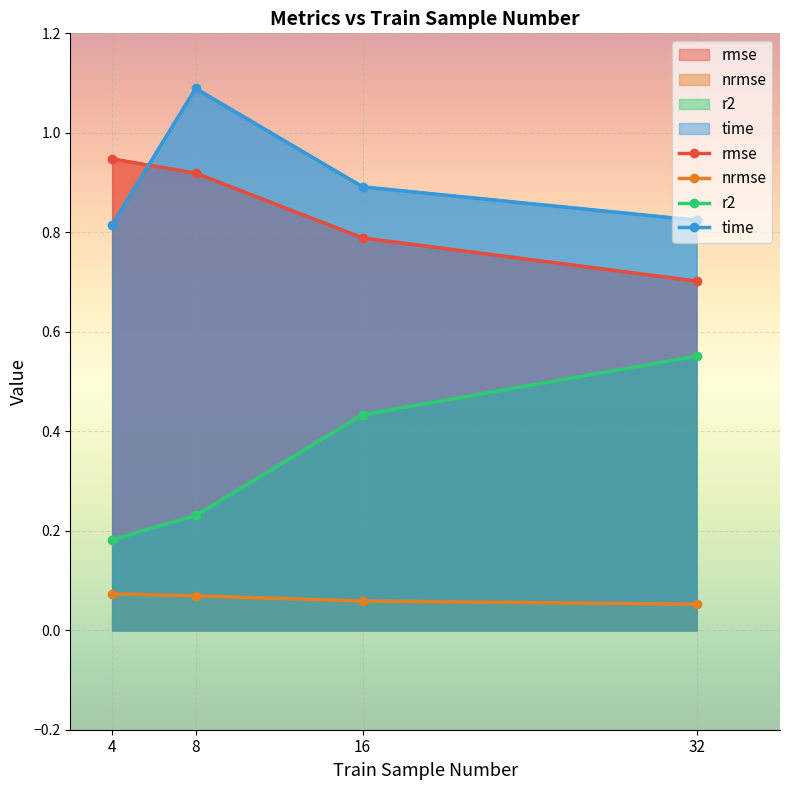

Where is rmse nearest to the value 0?

32